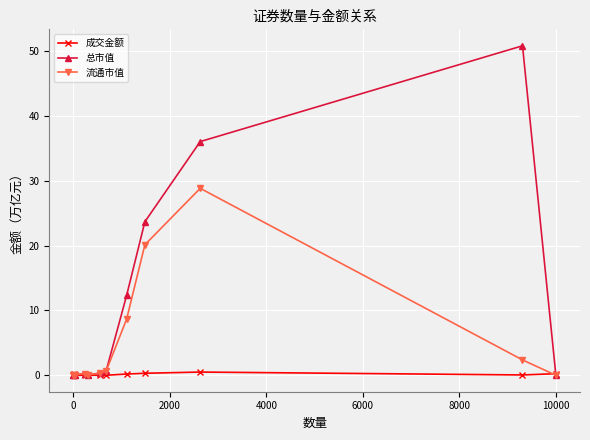

What is the maximum value shown in the chart?

50.8